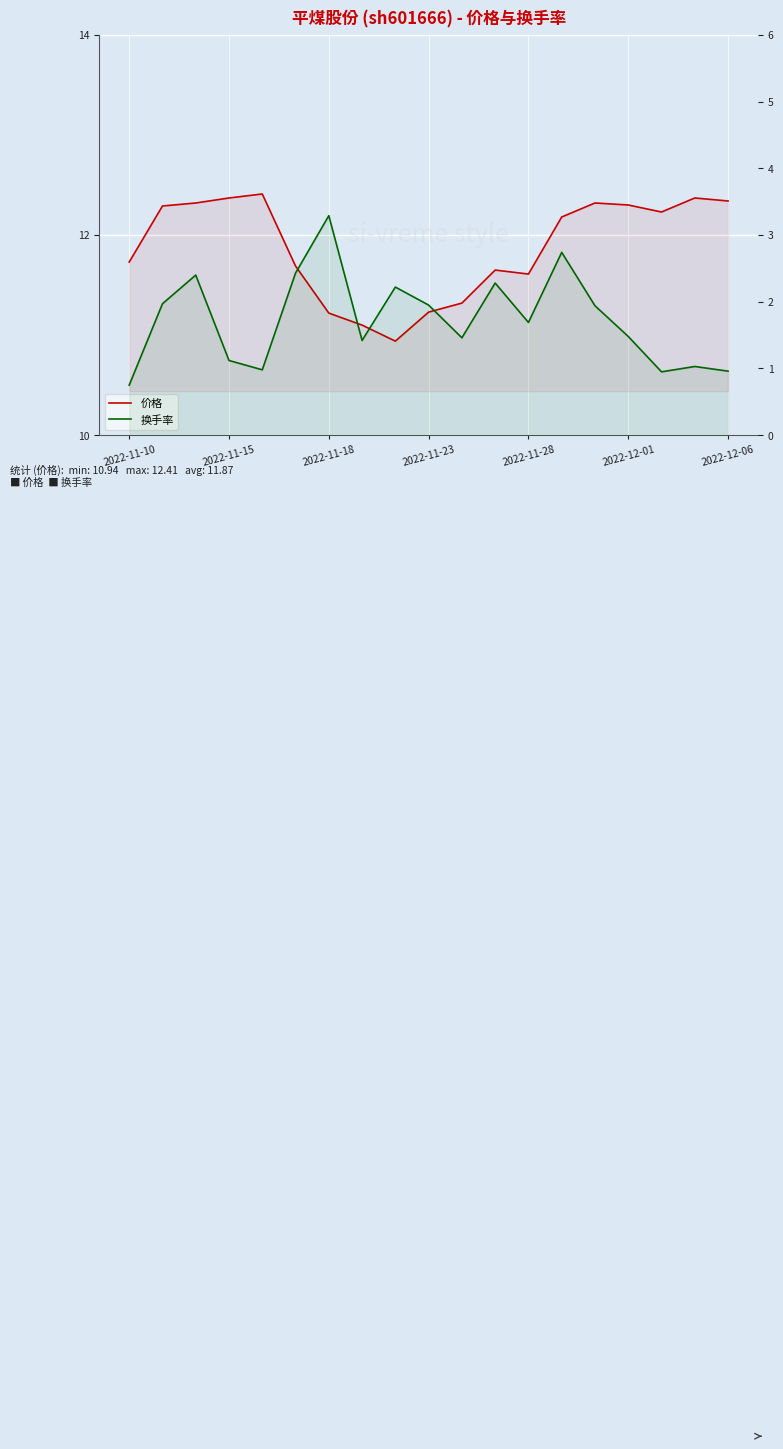

In 换手率, how many points are higher than both neighbors (excluding endpoints)?

6